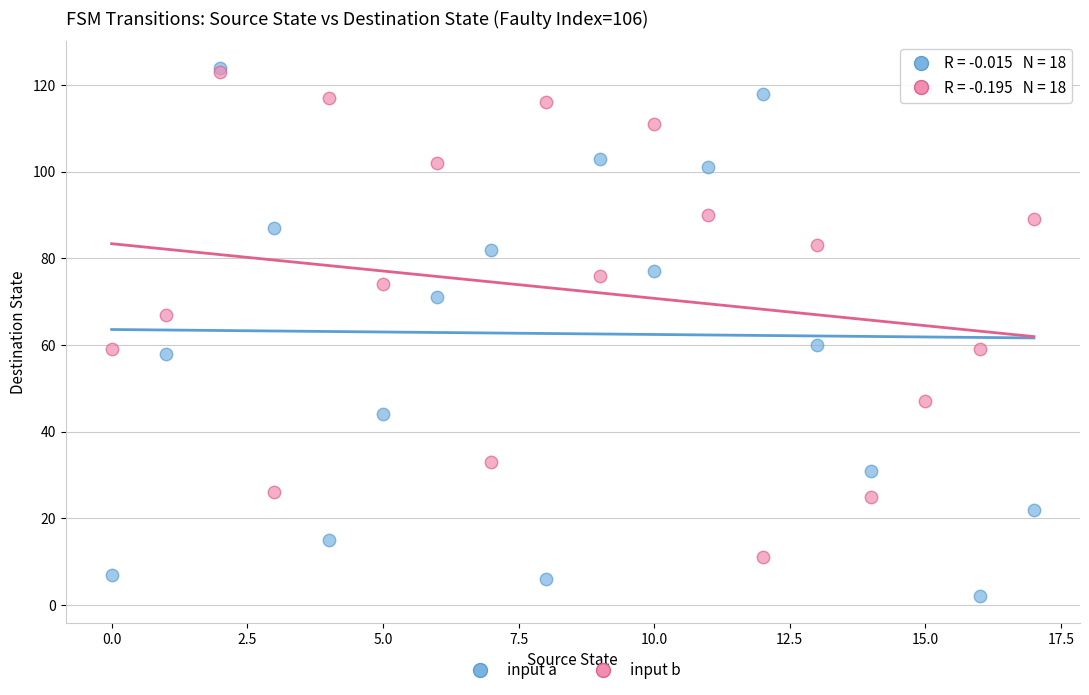

What are all the series names shown in the legend?

input a, input b